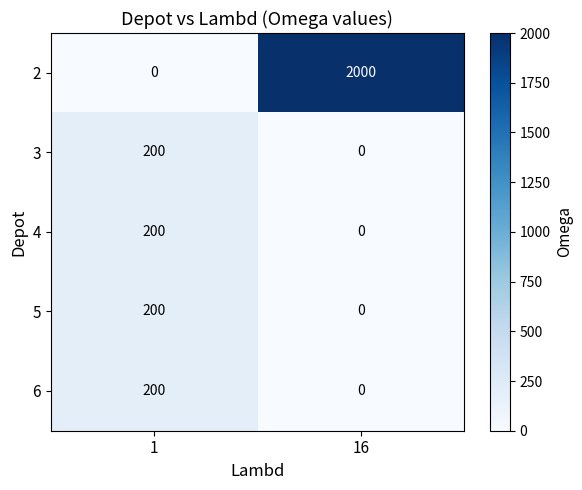

What is the maximum value for 2?

2000